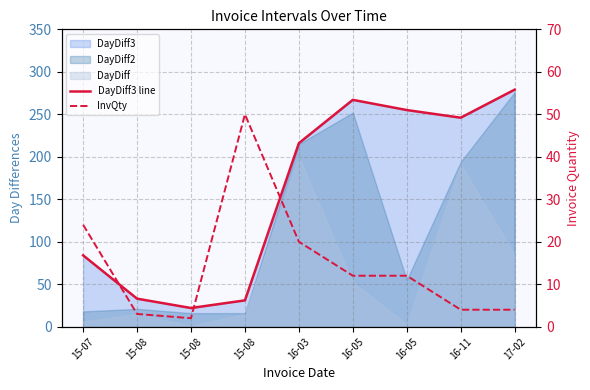

What is the difference between the DayDiff3 line values at 16-05 and 15-08?

234